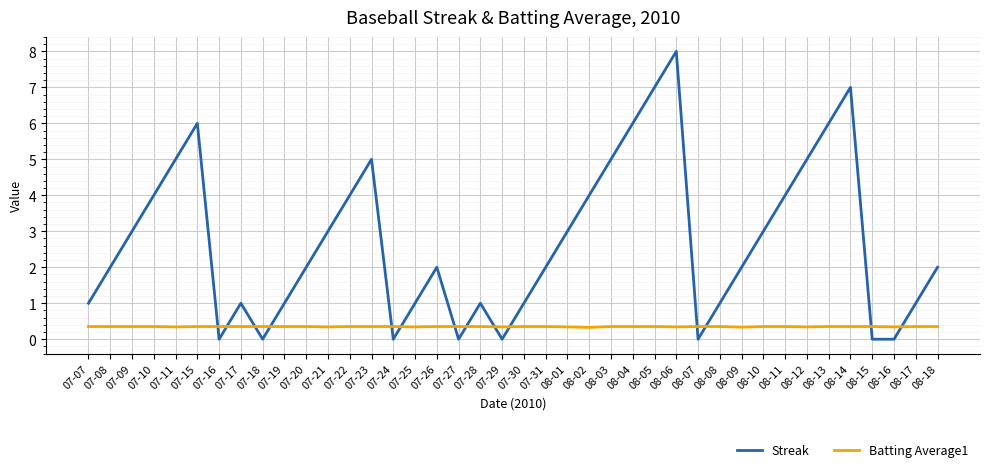

True or false: Streak and Batting Average1 intersect in this chart.

True